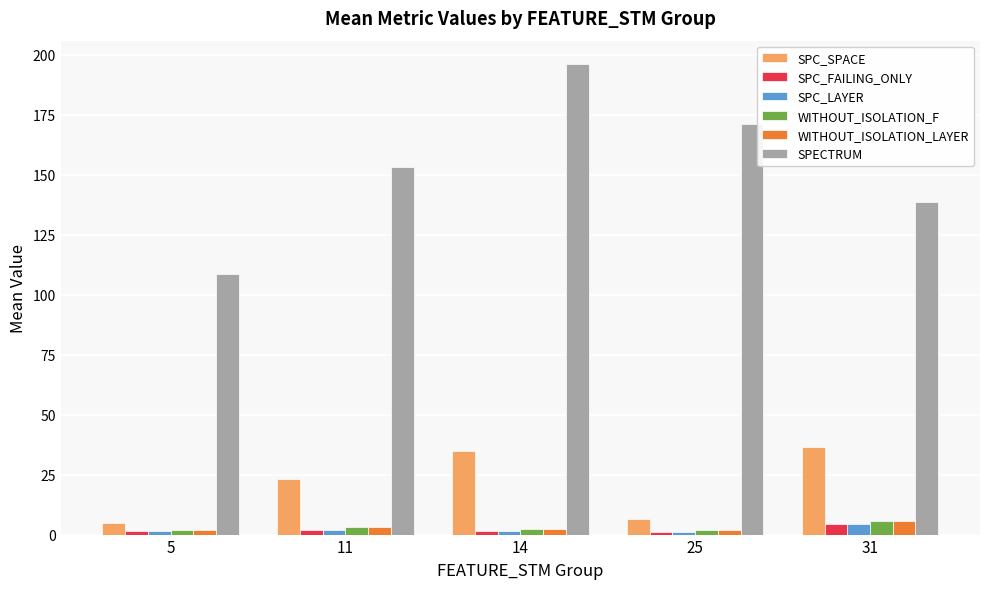

What is the average value of the WITHOUT_ISOLATION_LAYER series?

3.0